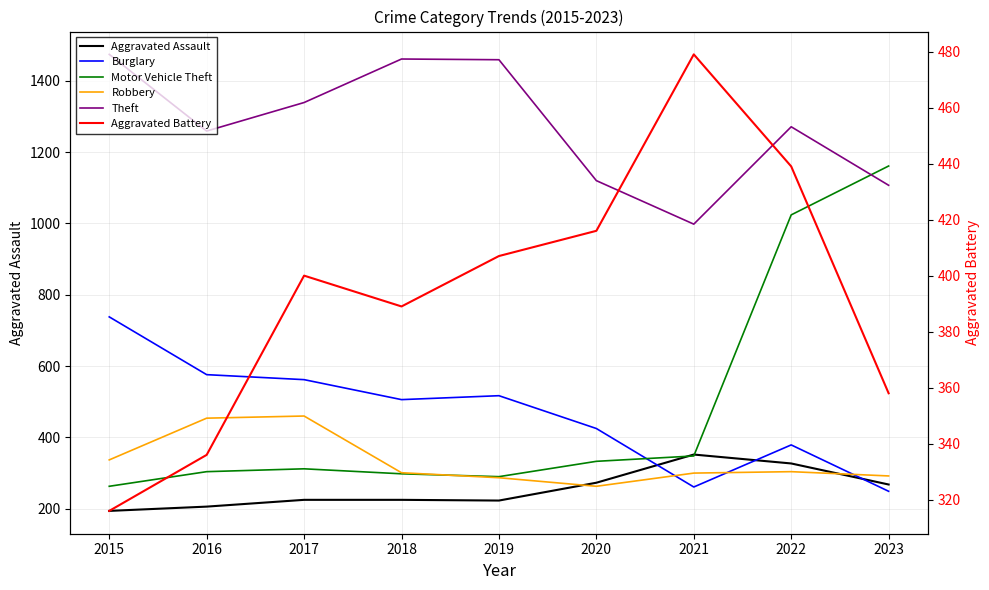

What is the lowest value of the Motor Vehicle Theft series?

263